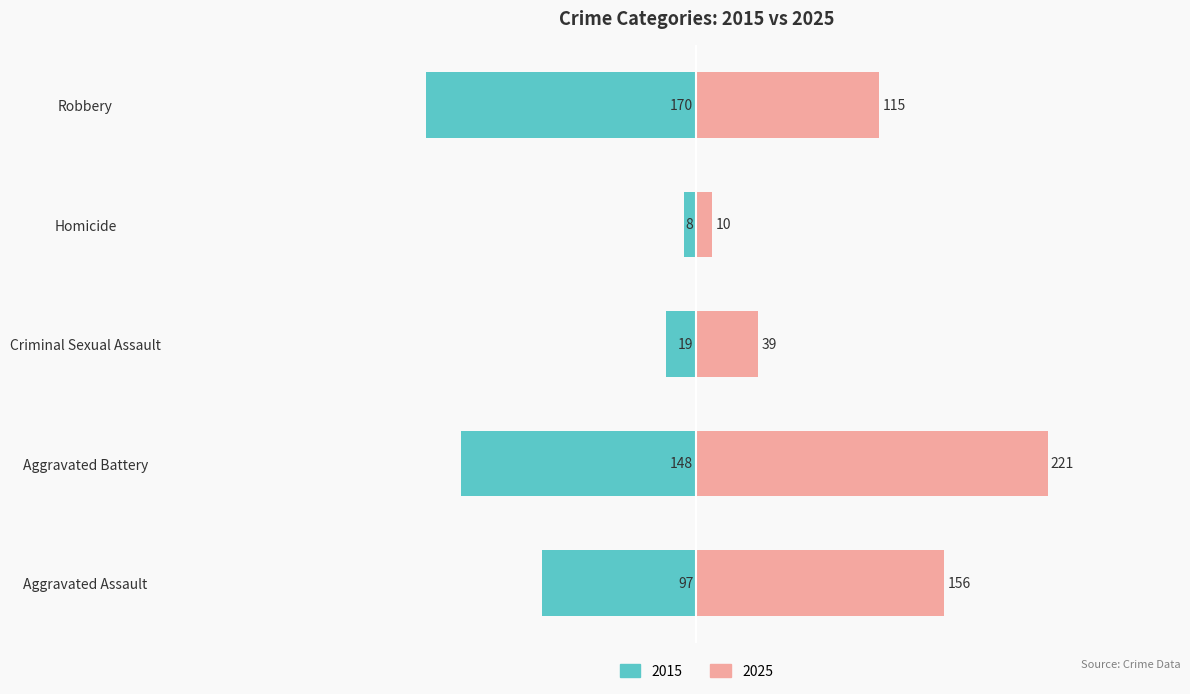

Are the bars grouped side by side (vs. stacked)?

Yes